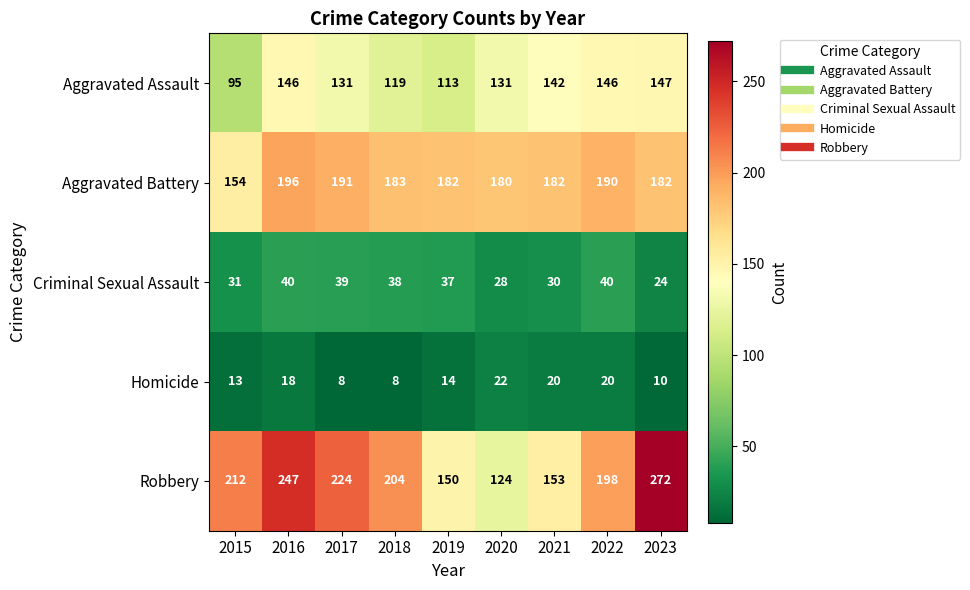

How many series are shown in this chart?

5